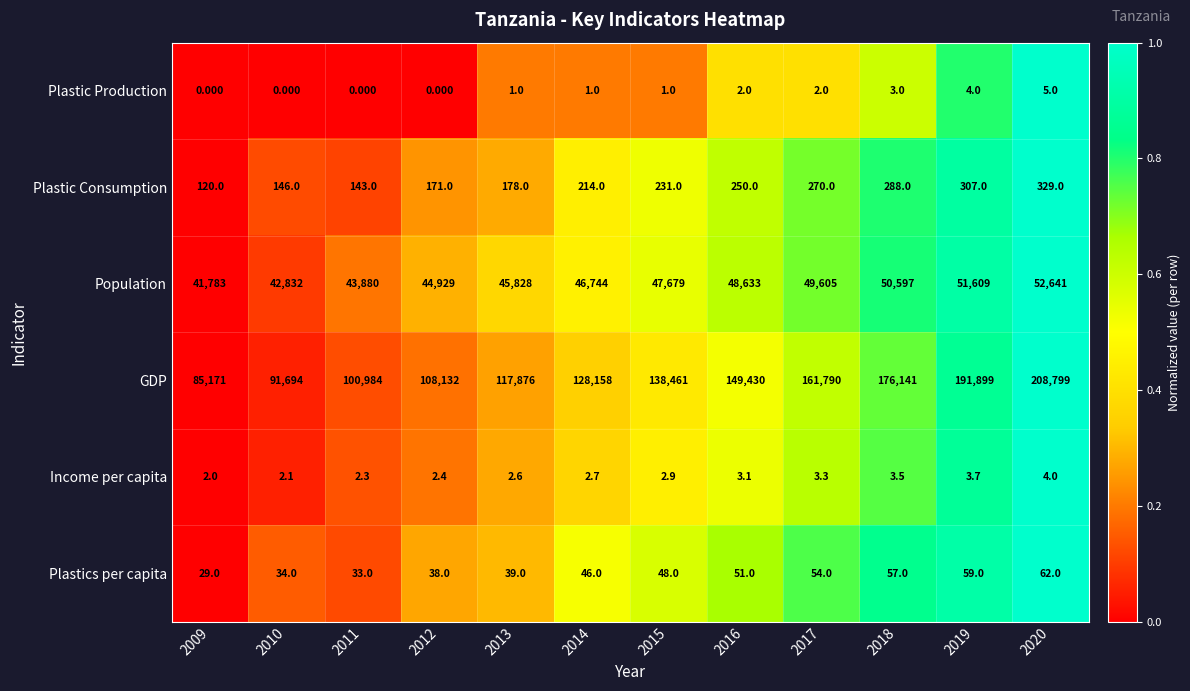

Rank the series at 2014 from lowest to highest value.

Plastic Production, Income per capita, Plastics per capita, Plastic Consumption, Population, GDP